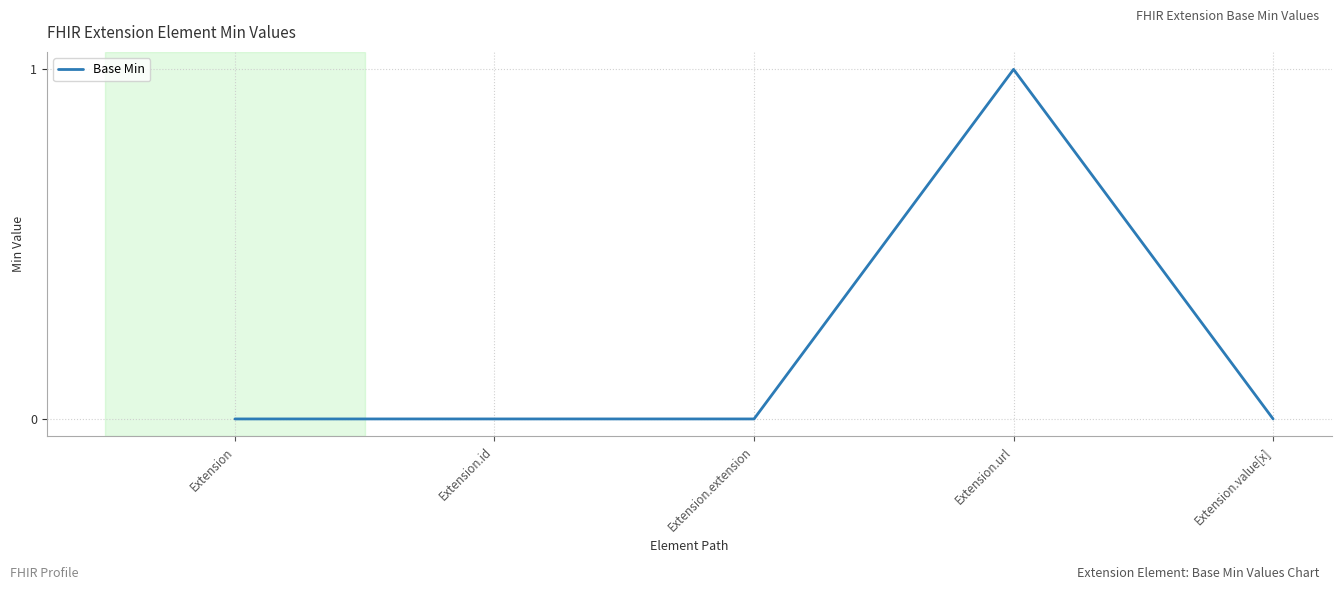

Reading right to left, list all the values displayed in this chart.

0	1	0	0	0